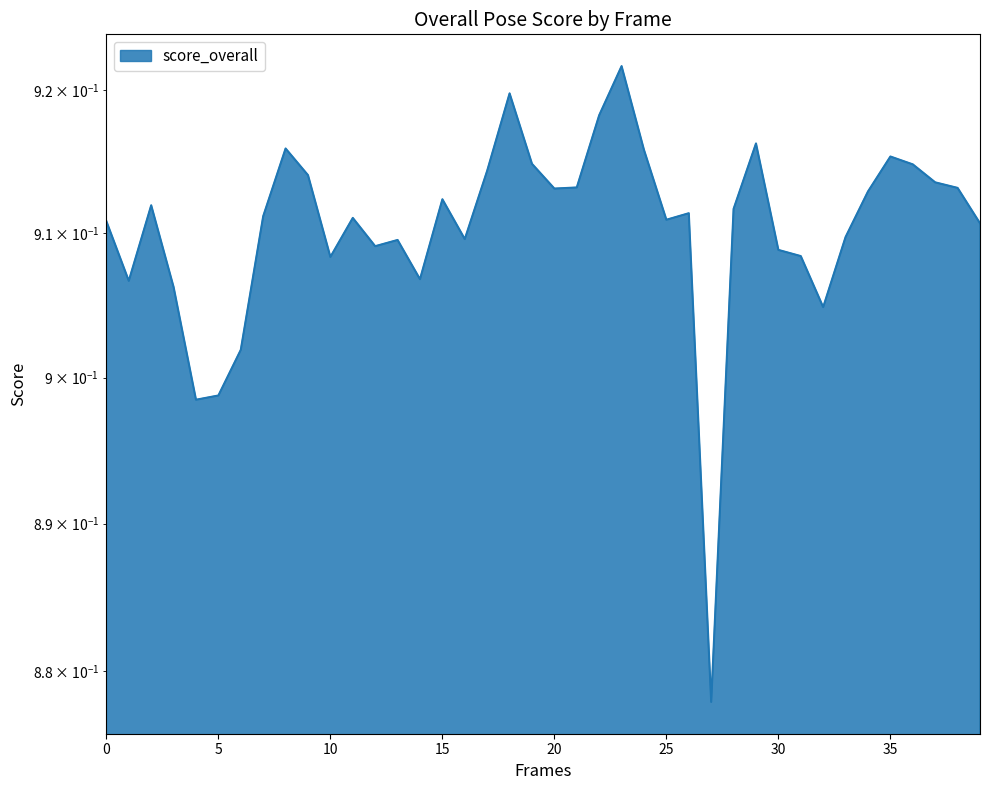

How many data points does each series have?

40